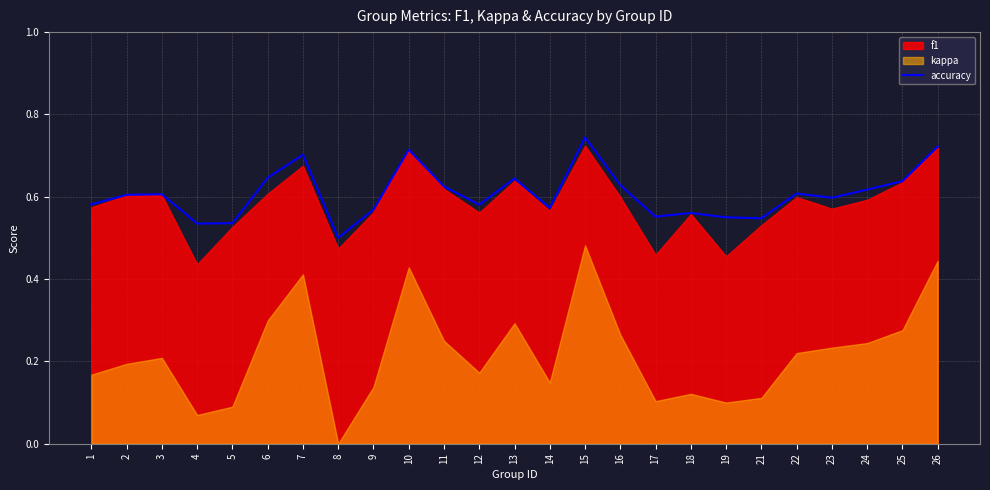

Reading left to right, what are all the values shown in this chart?

1=0.6	2=0.6	3=0.6	4=0.5	5=0.5	6=0.6	7=0.7	8=0.5	9=0.6	10=0.7	11=0.6	12=0.6	13=0.6	14=0.6	15=0.7	16=0.6	17=0.6	18=0.6	19=0.6	21=0.5	22=0.6	23=0.6	24=0.6	25=0.6	26=0.7